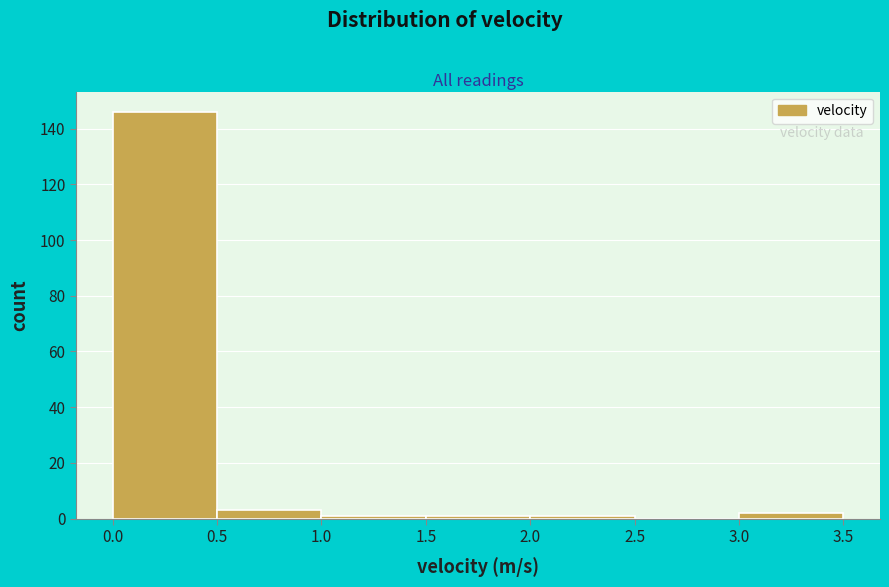

What is the height of the bar covering 0.0 to 0.5 on the x-axis? The values are not printed on the chart, so give them approximately, as read against the axis.

146